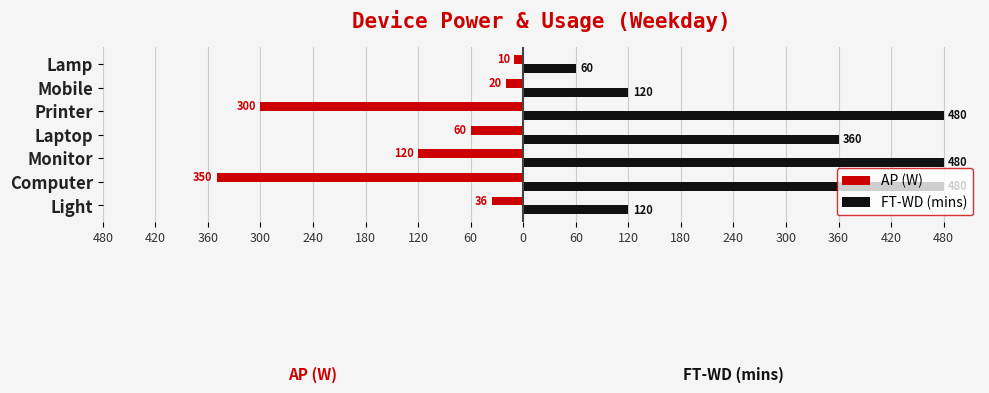

What is the value of the AP (W) bar at the 5th from the left?

-300